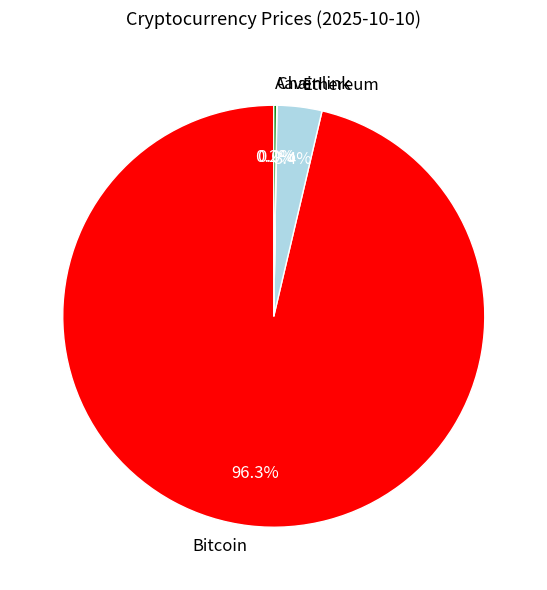

Which slice is the largest?

Bitcoin